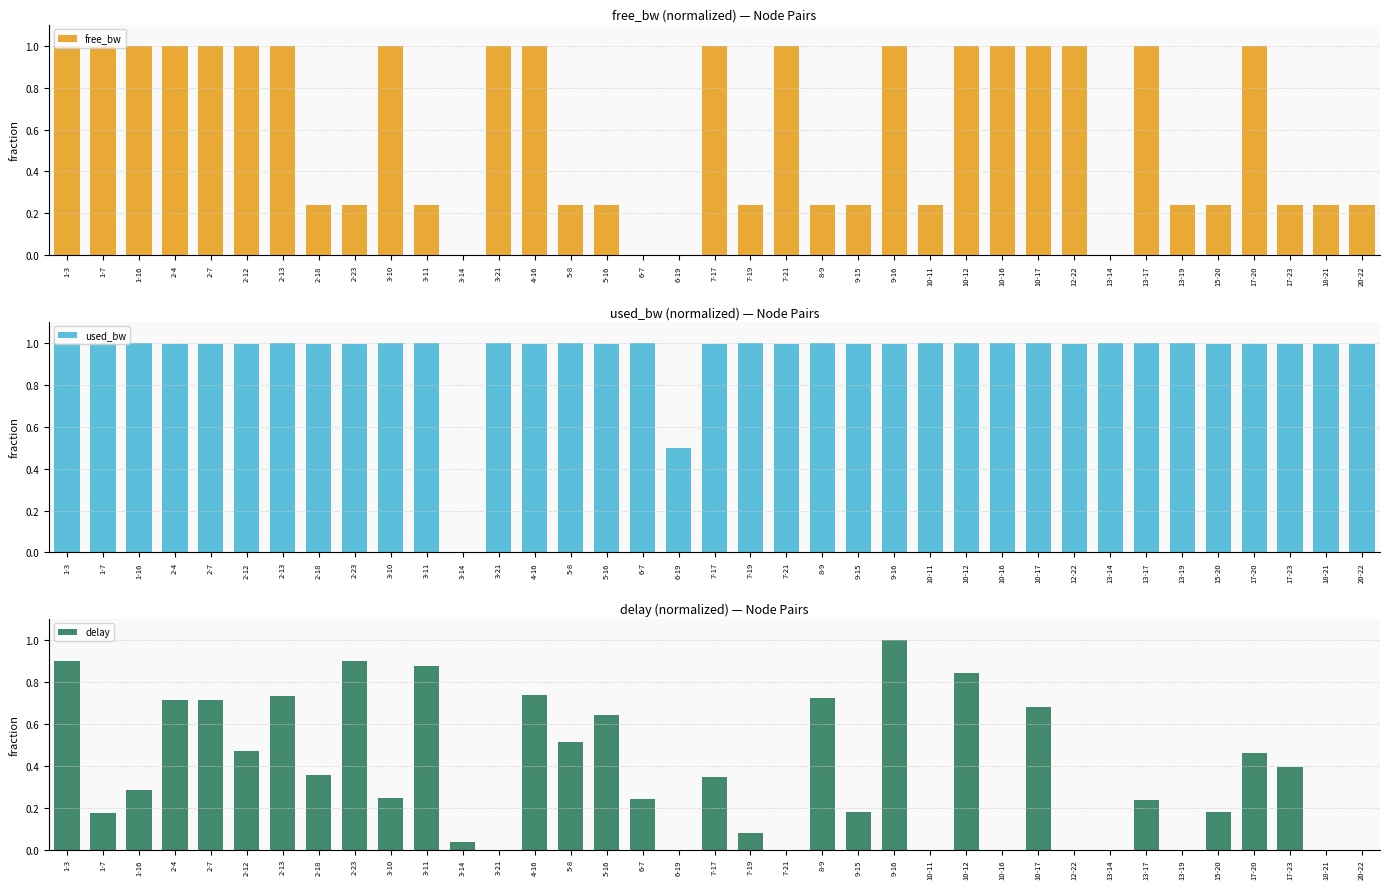

Is the value of free_bw at 7-17 greater than the value of used_bw at 20-22?

Yes